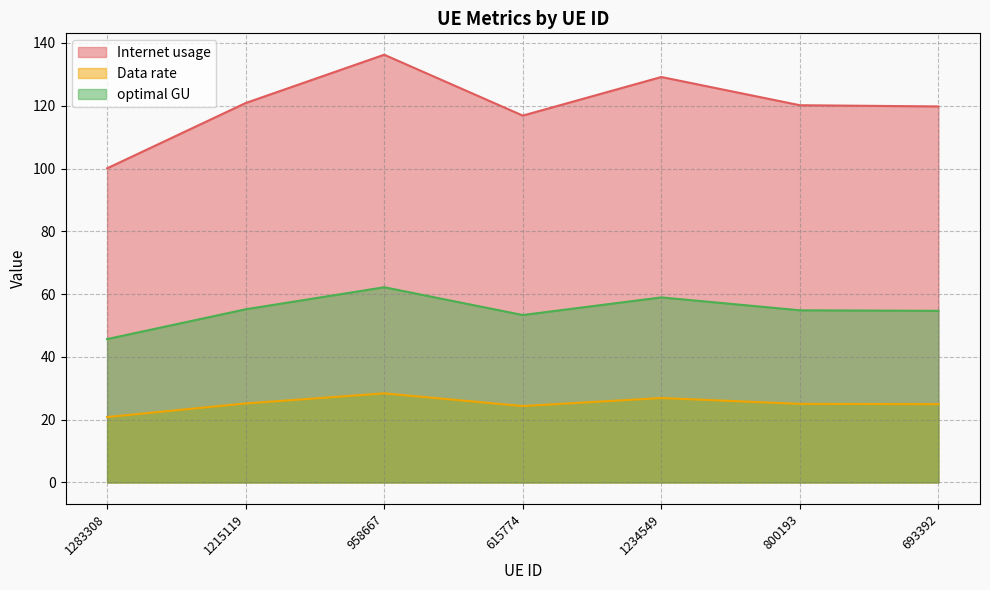

Rank the series by their average value, from highest to lowest.

Internet usage, optimal GU, Data rate